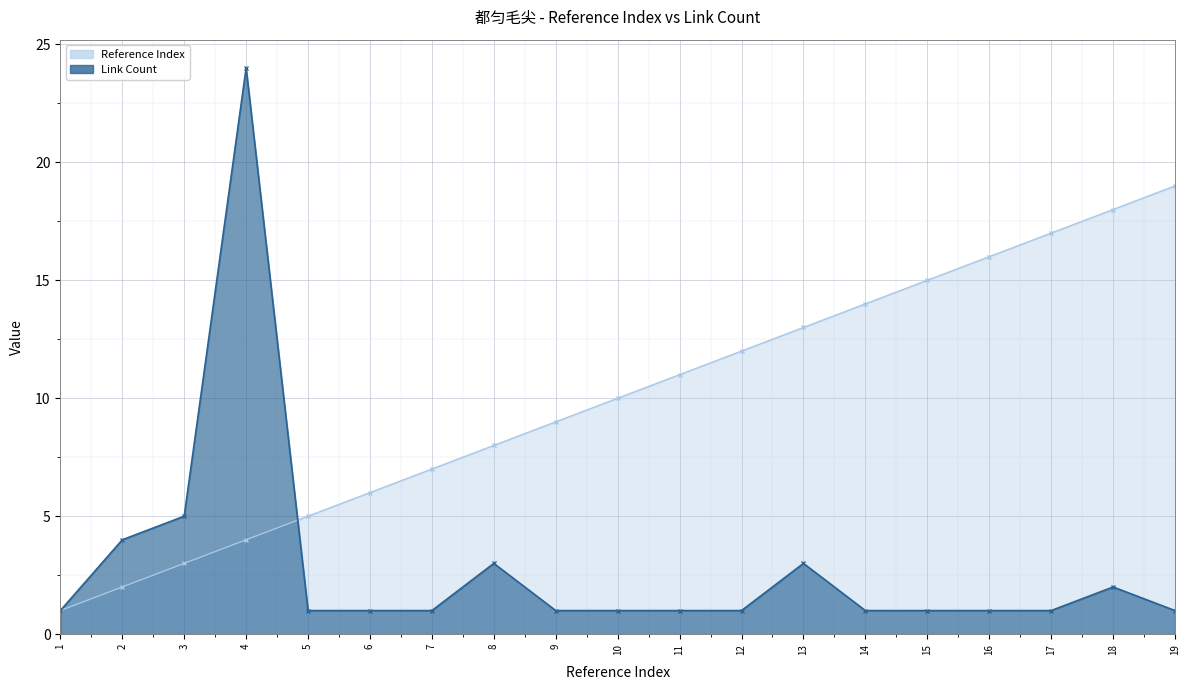

Which series has the widest spread of values?

Link Count